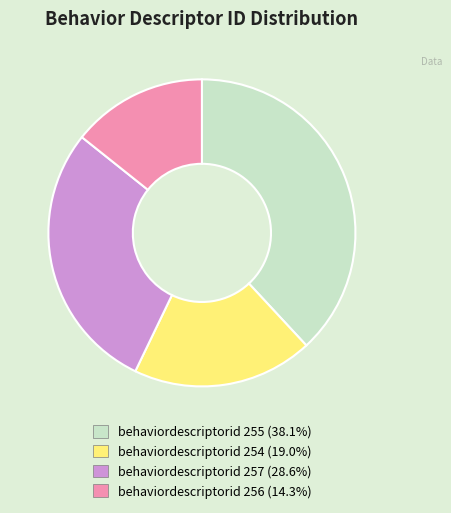

Does any single category account for the majority?

No